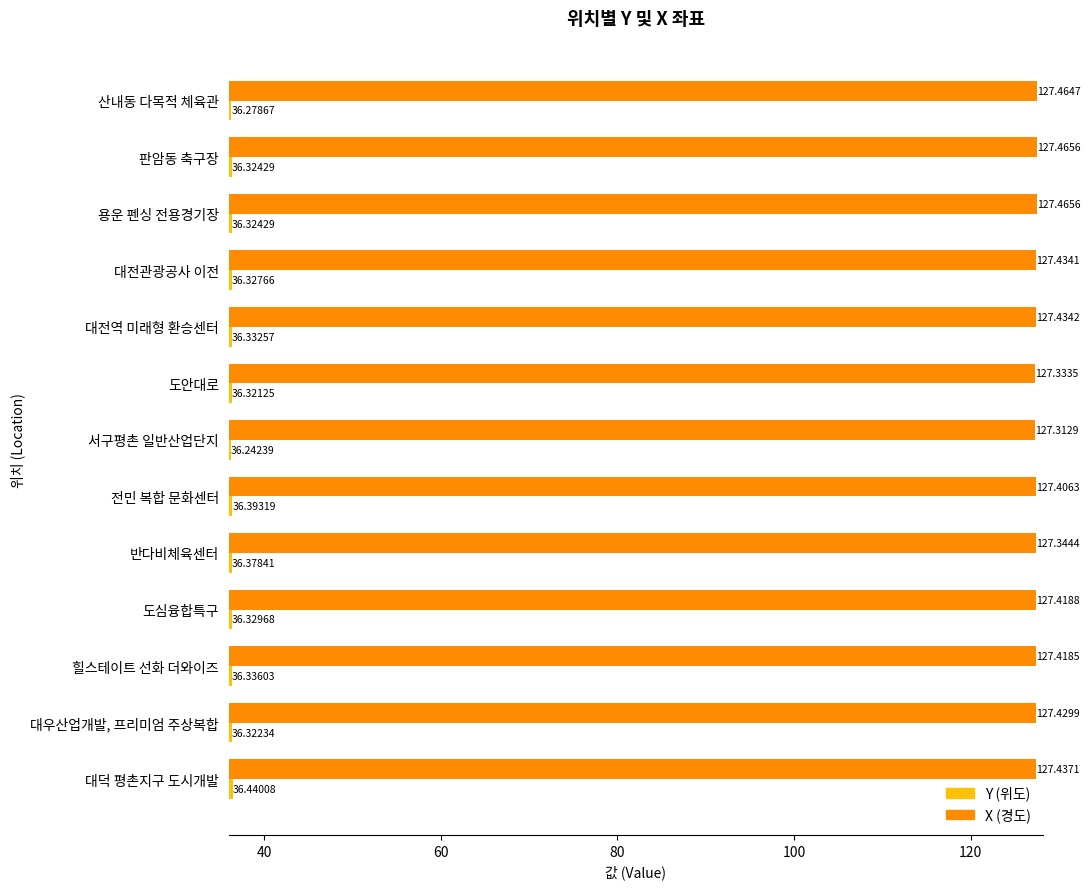

Which label corresponds to the smallest value in the chart?

서구평촌 일반산업단지